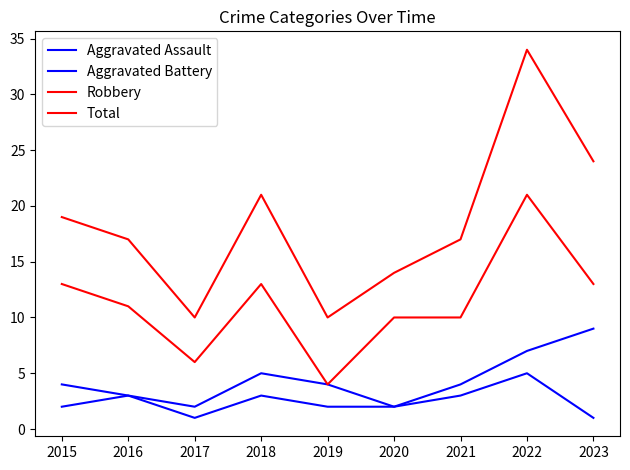

Reading left to right, extract all data points from this chart.

Aggravated Assault: 2015=2	2016=3	2017=1	2018=3	2019=2	2020=2	2021=3	2022=5	2023=1
Aggravated Battery: 2015=4	2016=3	2017=2	2018=5	2019=4	2020=2	2021=4	2022=7	2023=9
Robbery: 2015=13	2016=11	2017=6	2018=13	2019=4	2020=10	2021=10	2022=21	2023=13
Total: 2015=19	2016=17	2017=10	2018=21	2019=10	2020=14	2021=17	2022=34	2023=24